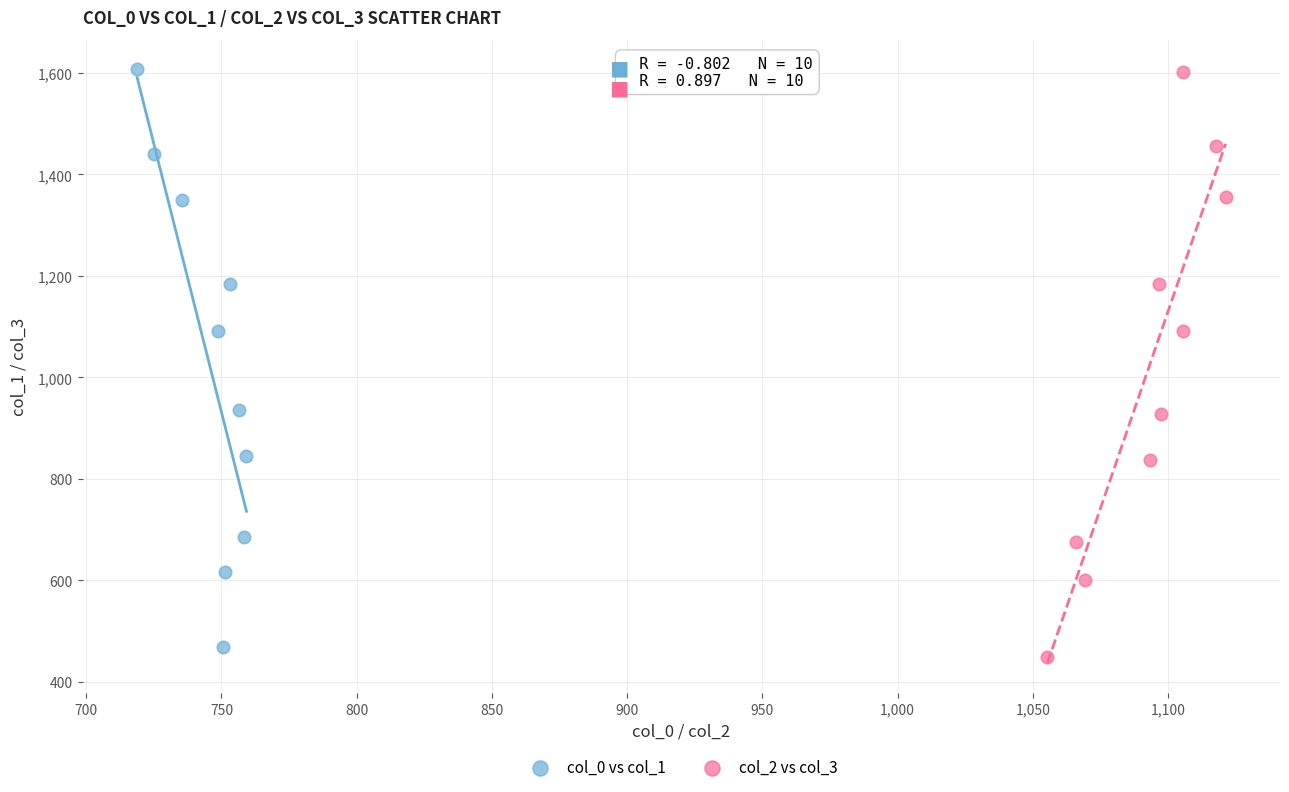

What are all the series names shown in the legend?

col_0 vs col_1, col_2 vs col_3